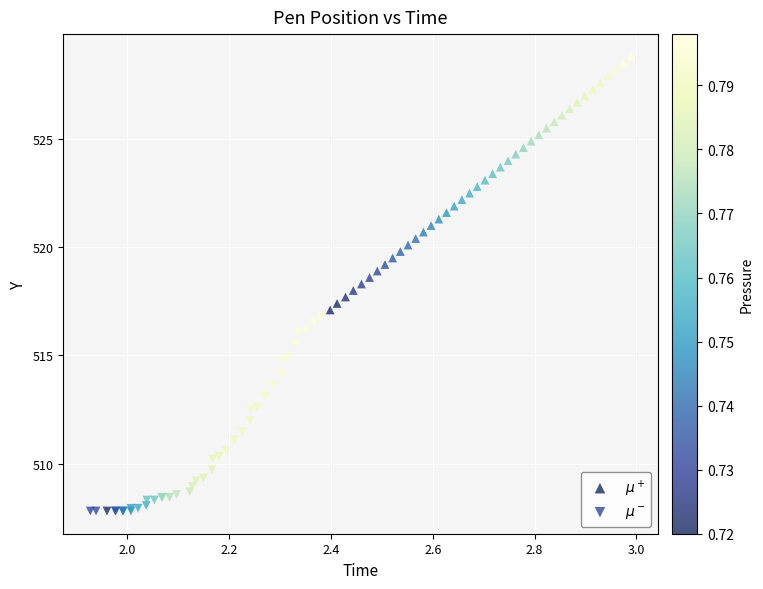

Which series has the largest Y range (max minus min)?

$\mu^+$